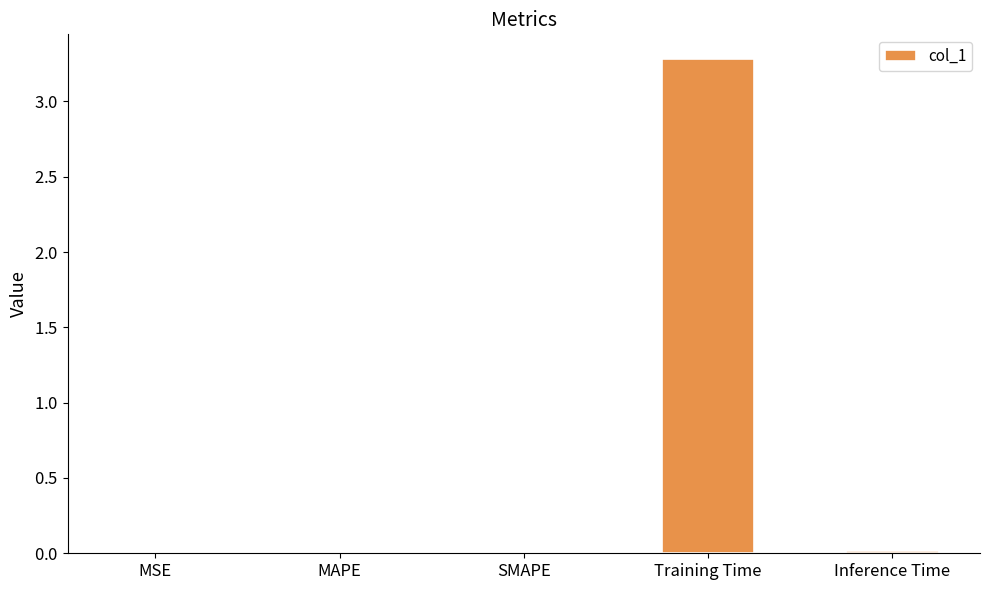

Rank the categories by value from lowest to highest.

MSE, SMAPE, MAPE, Inference Time, Training Time